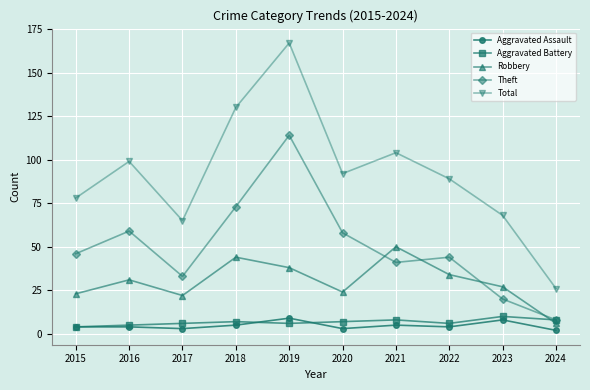

True or false: Aggravated Assault and Theft intersect in this chart.

False